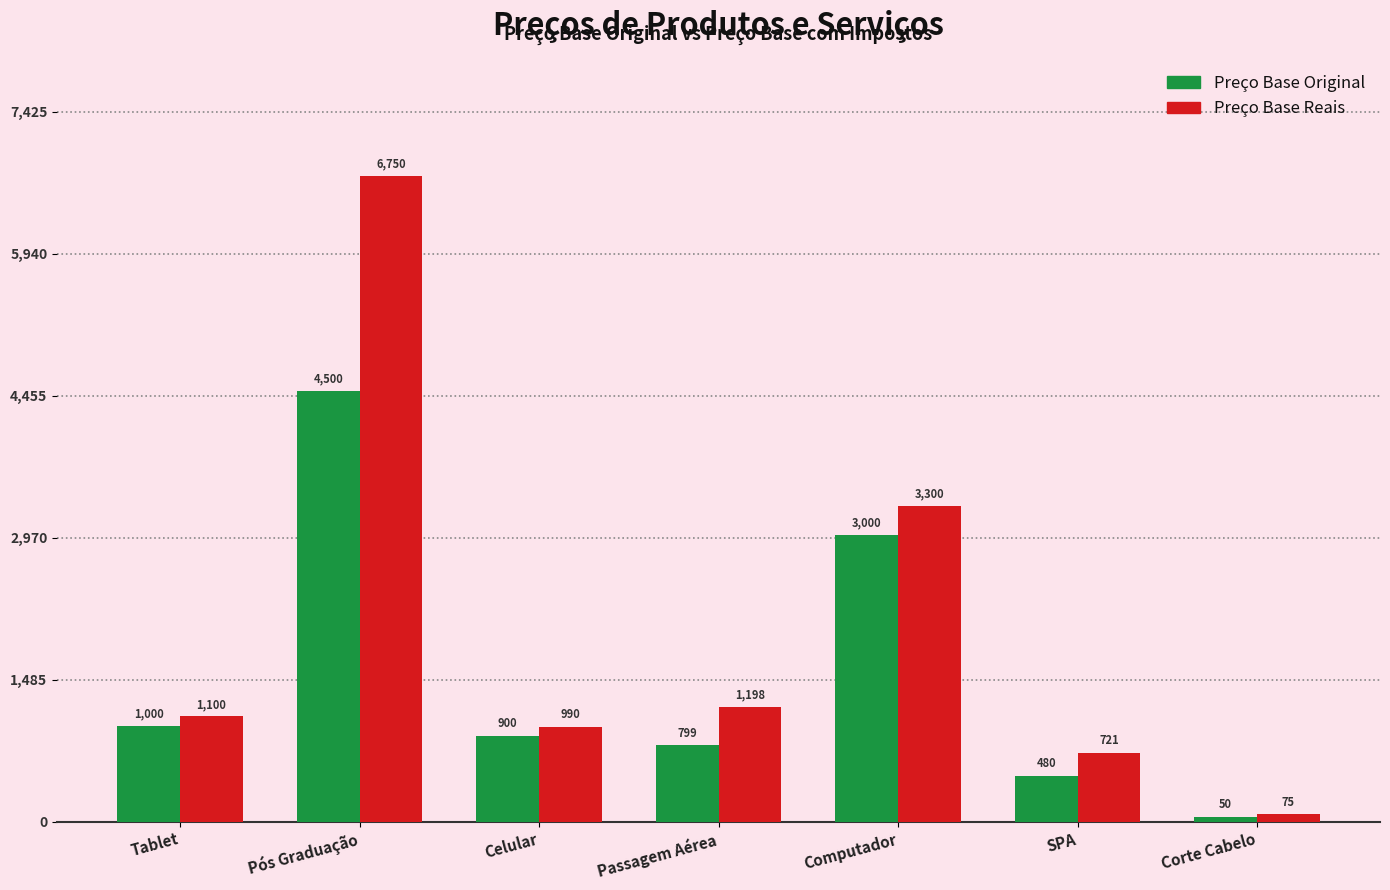

Which series has the largest total across all categories?

Preço Base Reais